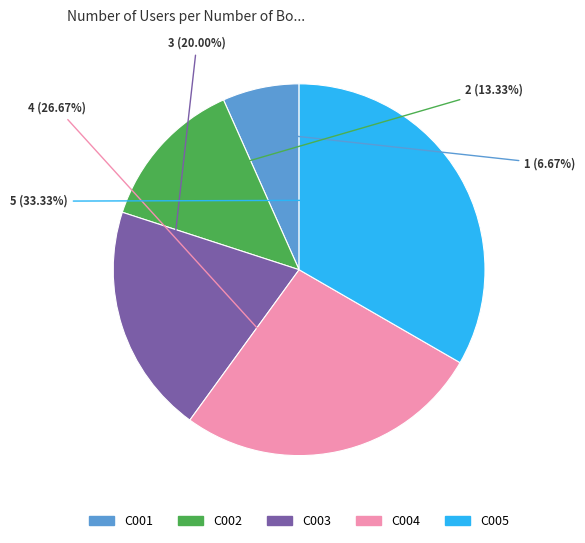

Approximately how many times larger is the value at C003 compared to C002?

1.5